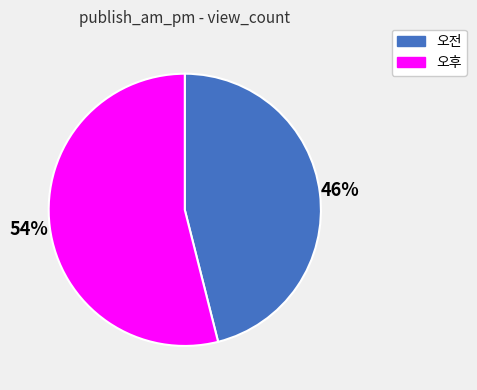

True or false: 오후 accounts for 54% of the total.

True